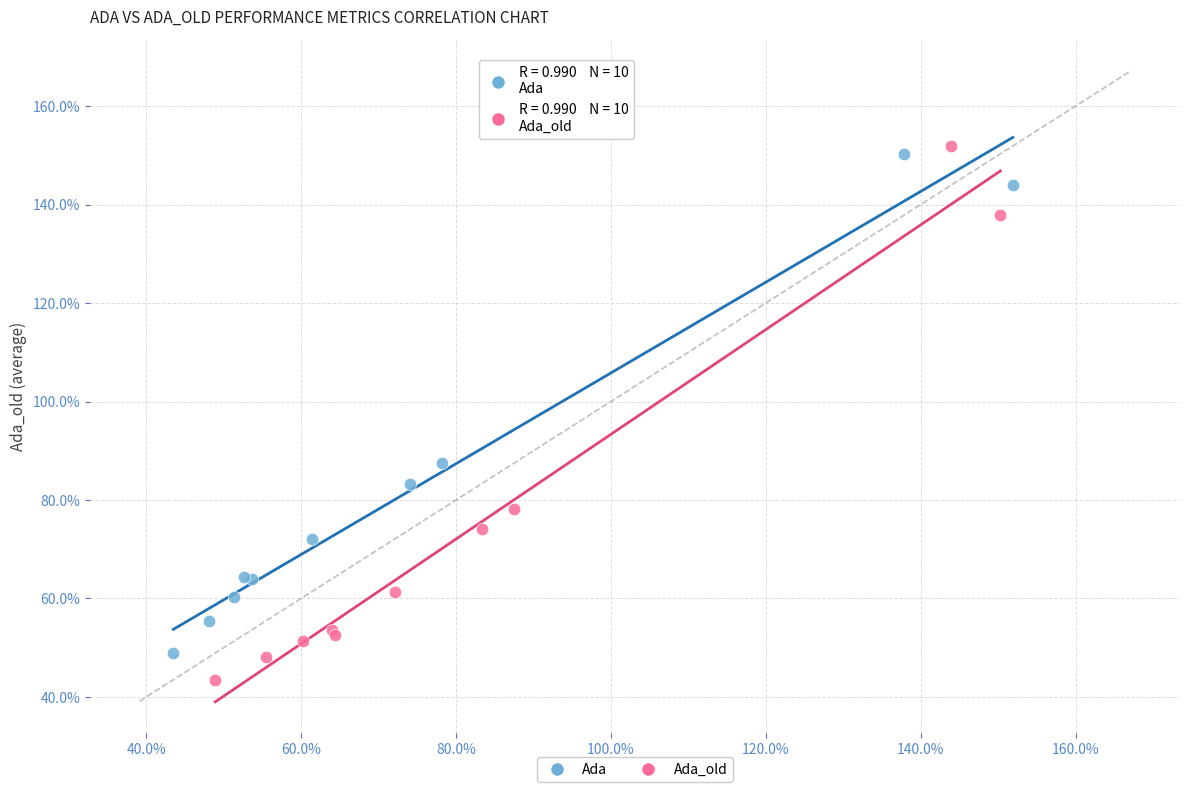

What are all the series names shown in the legend?

Ada, Ada_old